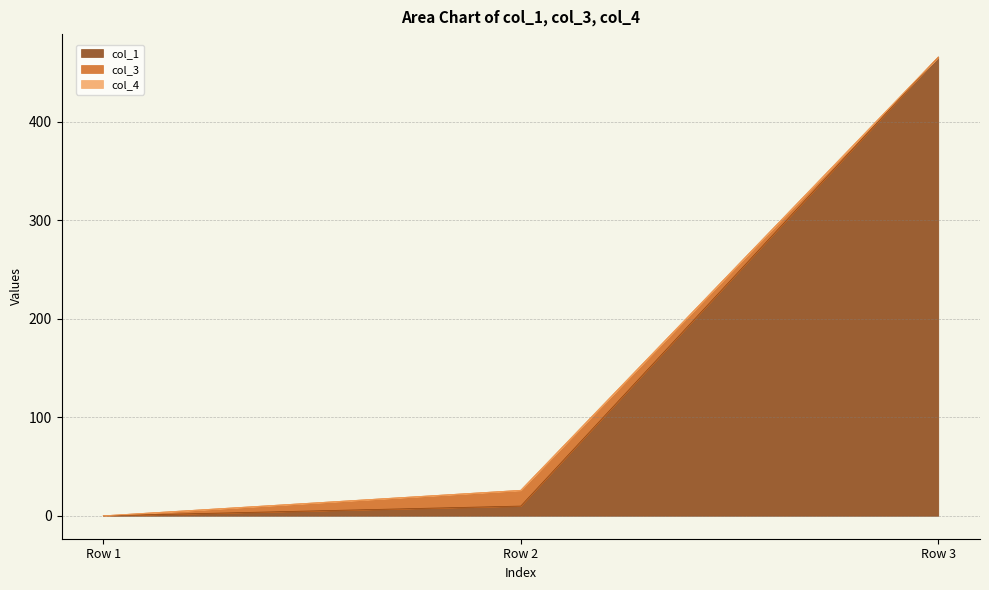

What is the greatest value displayed?

465.8